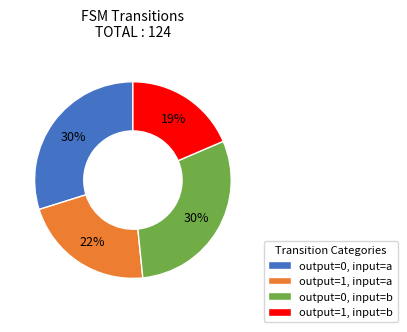

Which category has the smallest portion of the pie?

output=1, input=b